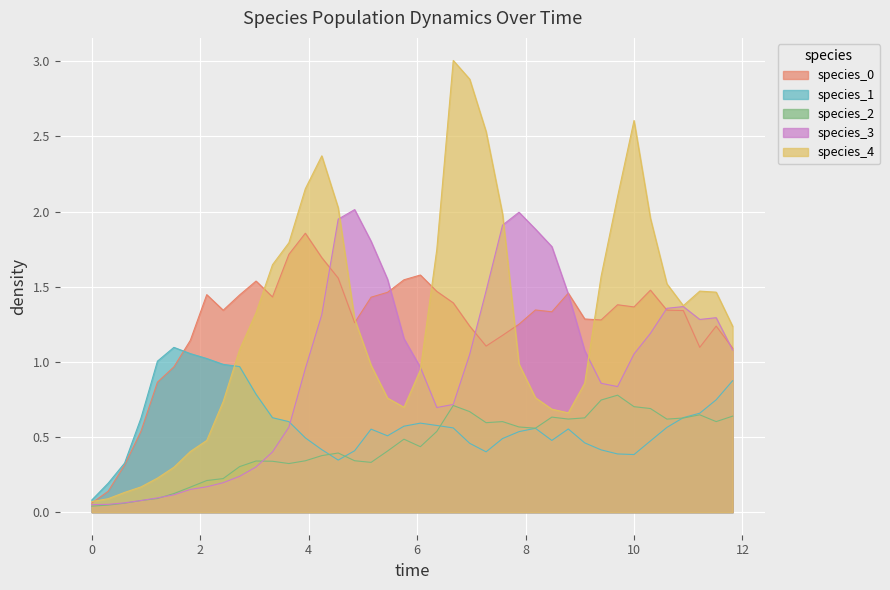

How many lines are shown in the chart?

5